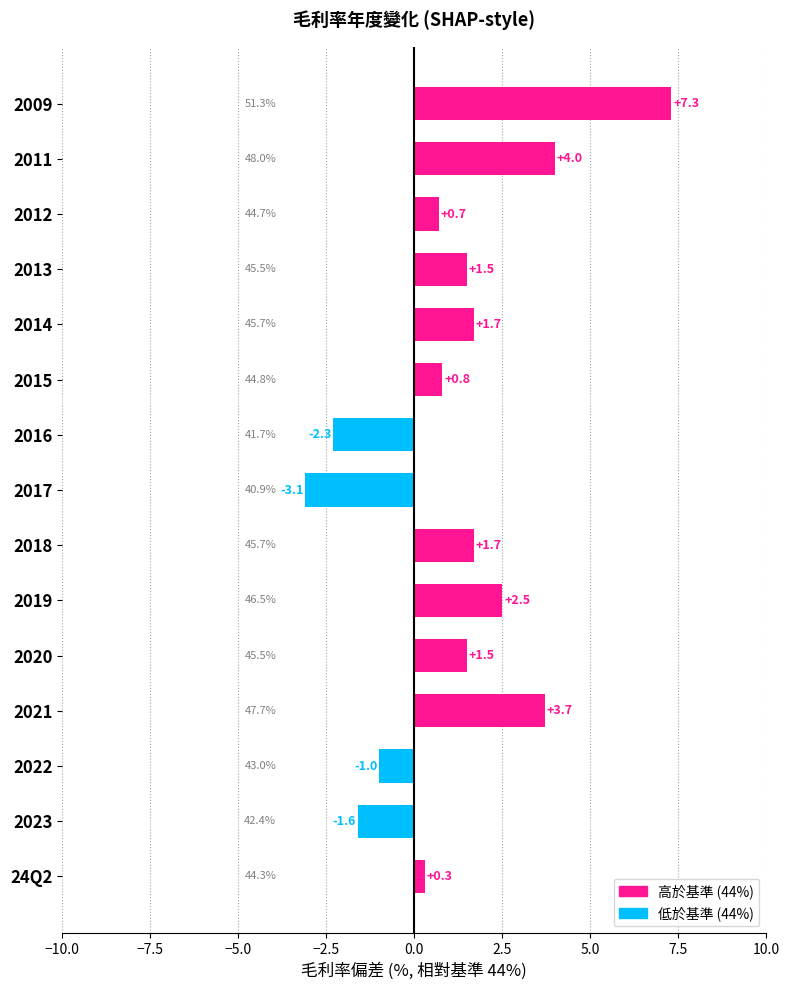

Reading top to bottom, list all the values displayed in this chart.

2009=7.3	2011=4.0	2012=0.7	2013=1.5	2014=1.7	2015=0.8	2016=-2.3	2017=-3.1	2018=1.7	2019=2.5	2020=1.5	2021=3.7	2022=-1.0	2023=-1.6	24Q2=0.3